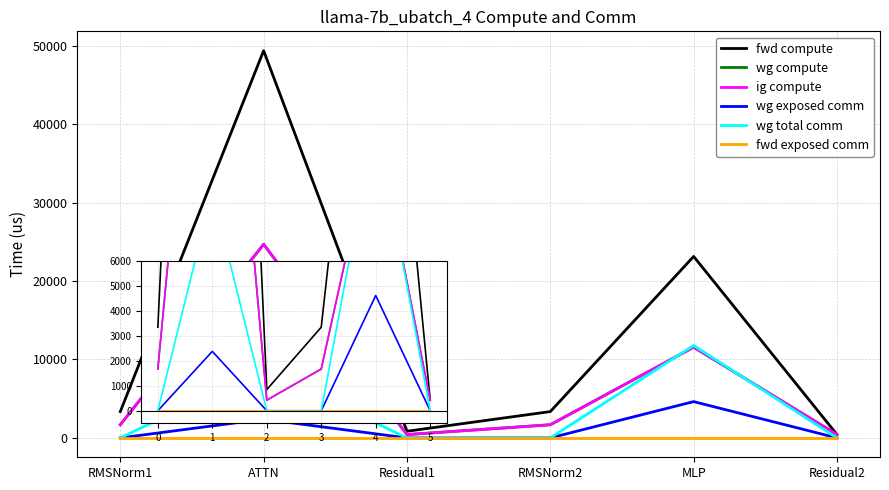

The wg total comm series shows 0.0 at RMSNorm1. True or false?

True